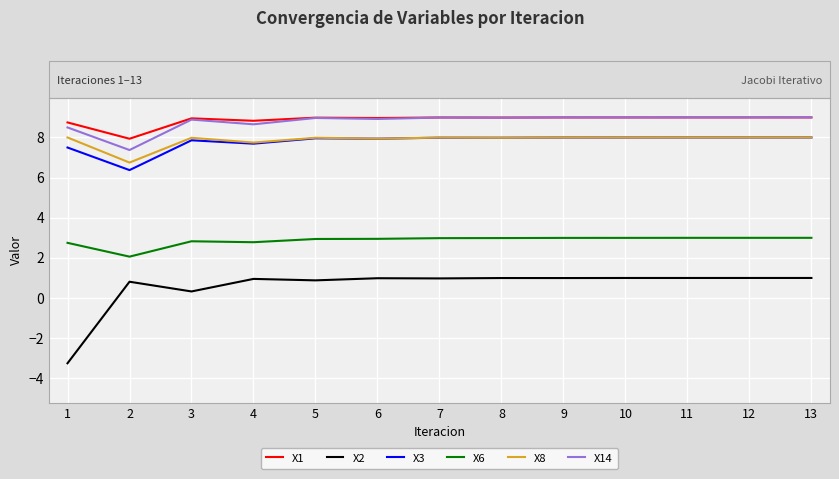

Is the value of X8 at 12 greater than the value of X2 at 11?

Yes